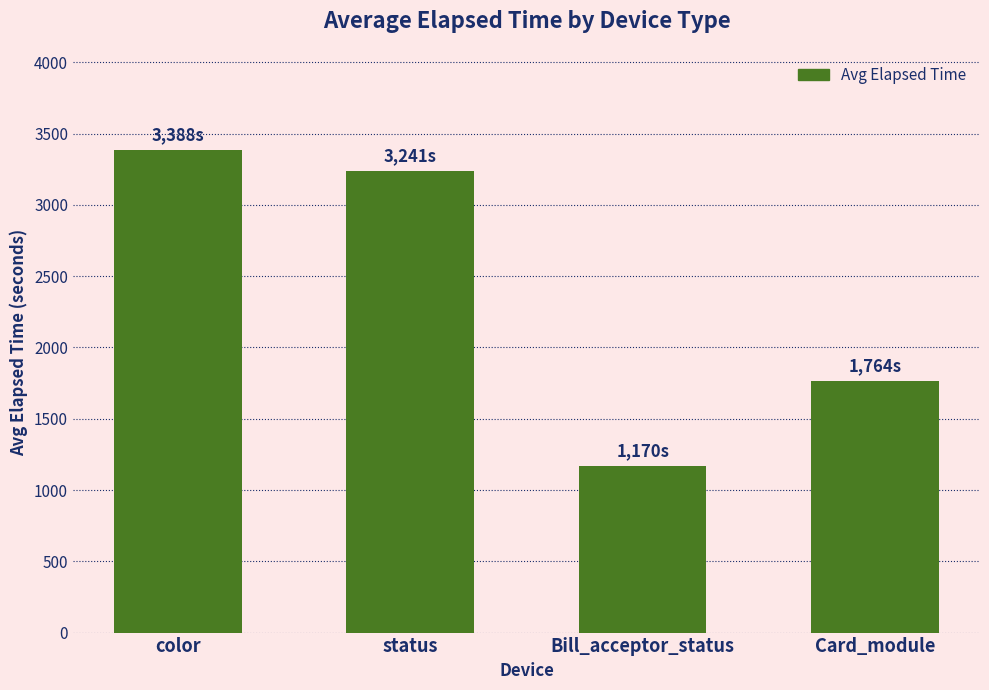

Reading left to right, transcribe all the data shown in this chart.

3388	3241	1170	1764